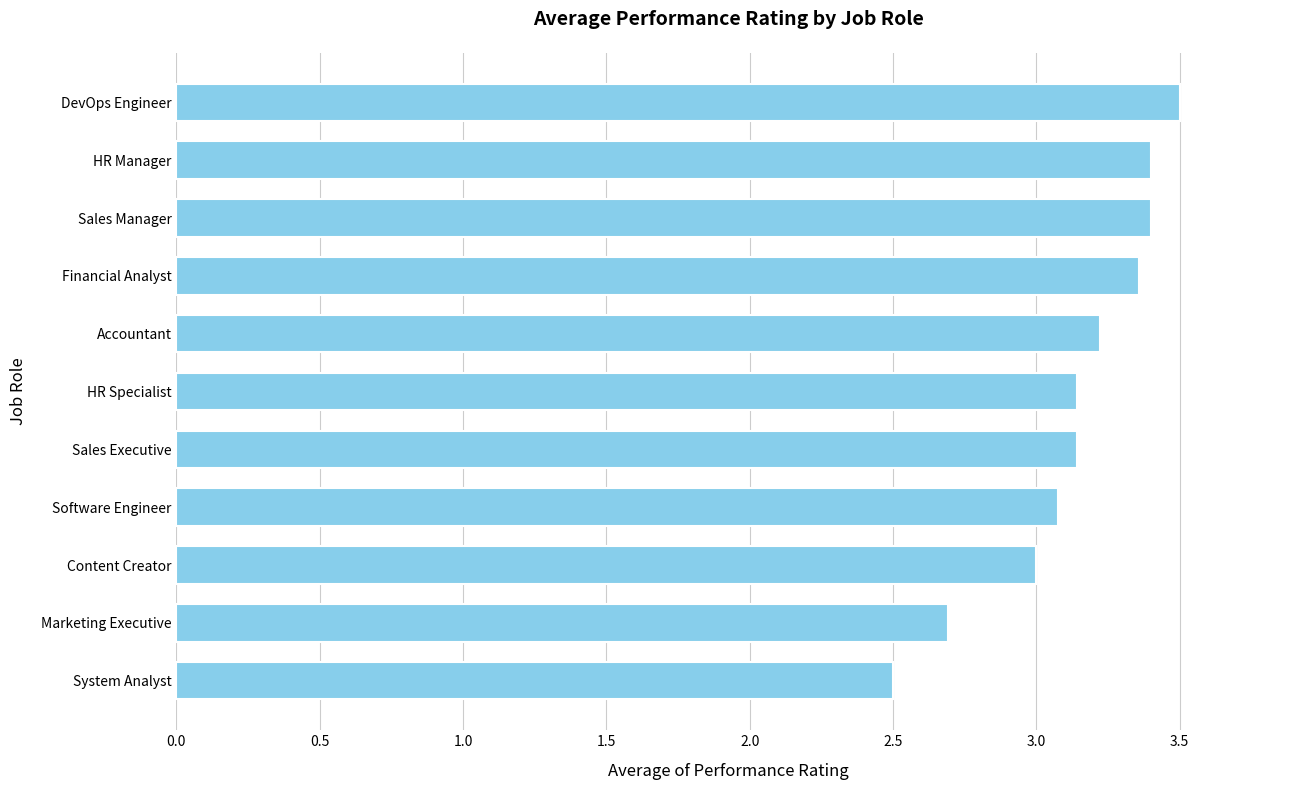

True or false: the data shows 1.6 at HR Manager.

False